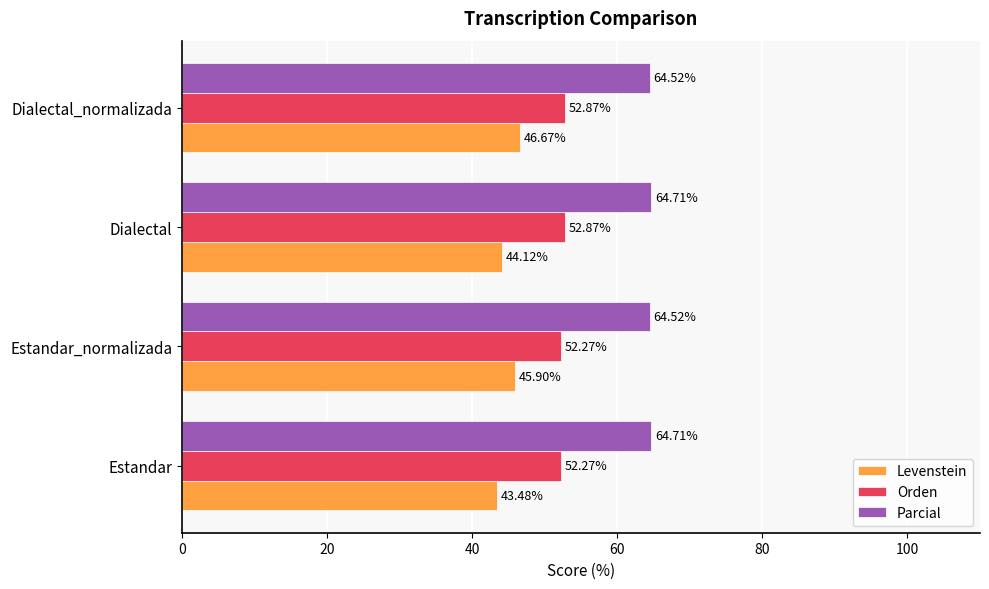

Rank the series by their average value, from lowest to highest.

Levenstein, Orden, Parcial